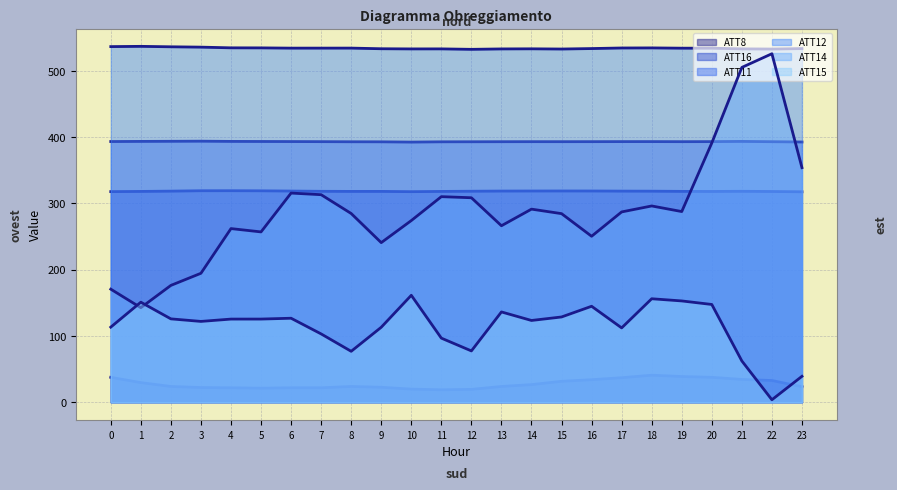

The value of ATT12 at 11 is 533.1. True or false?

True